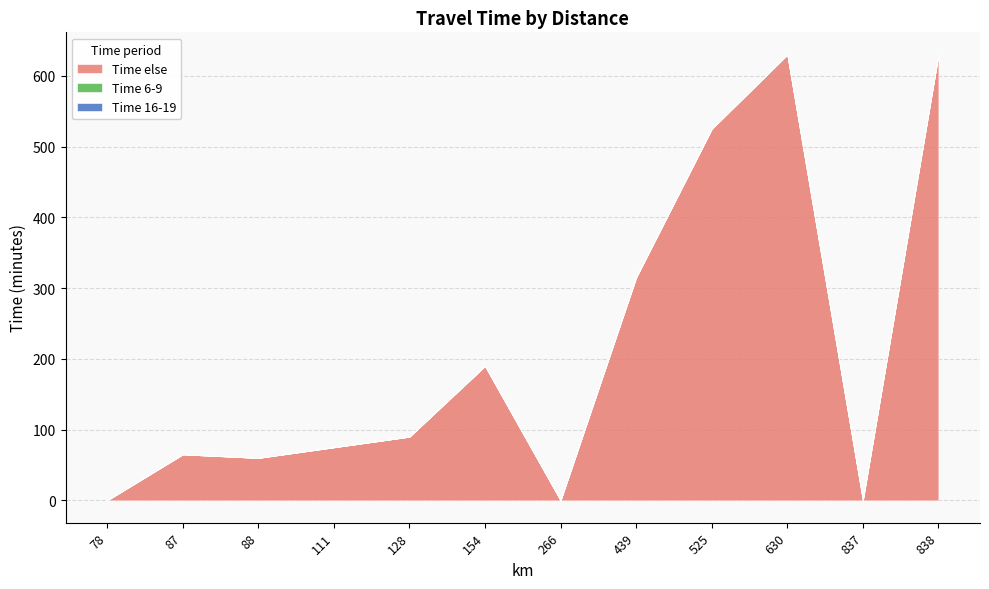

How many values in Time else are above zero?

9